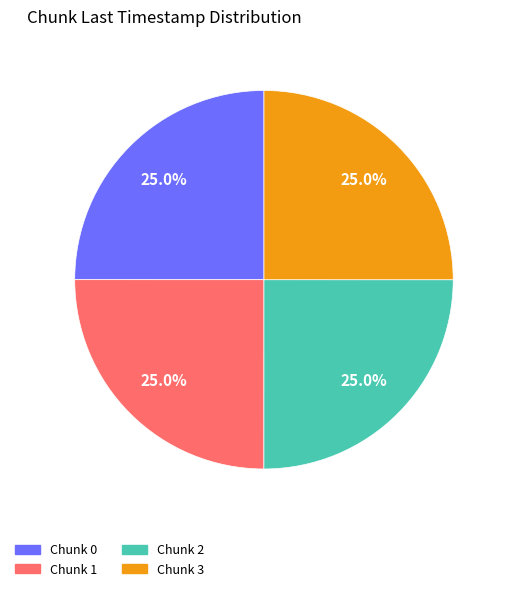

Does any single category account for the majority?

No